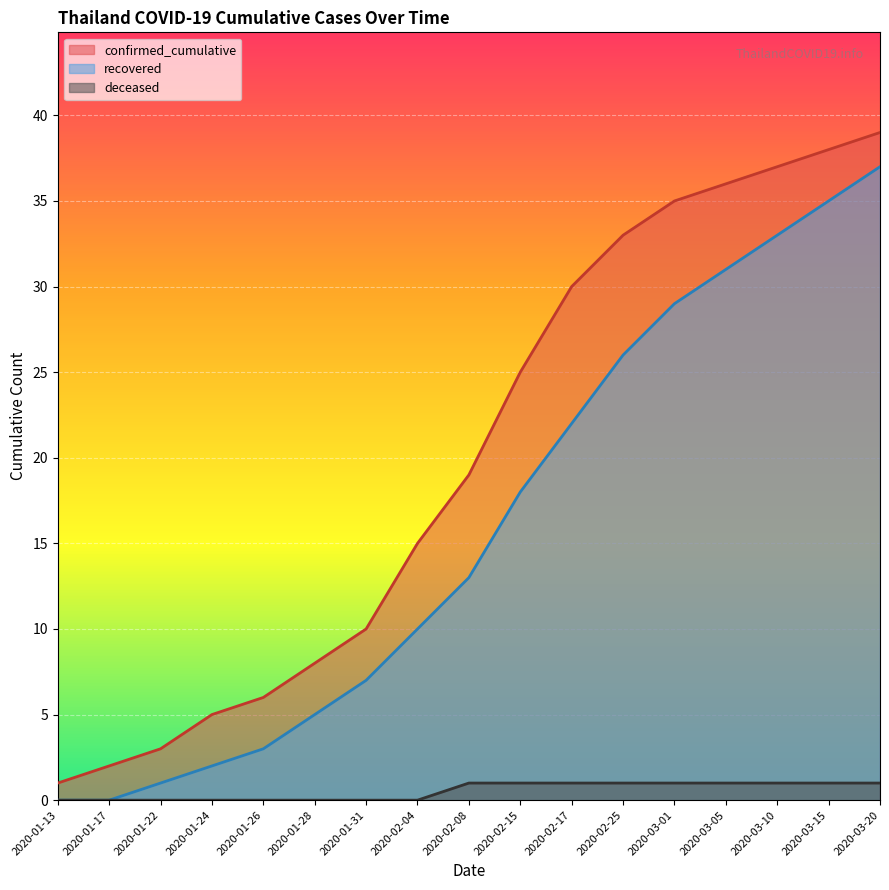

What are all the series names shown in the legend?

confirmed_cumulative, recovered, deceased